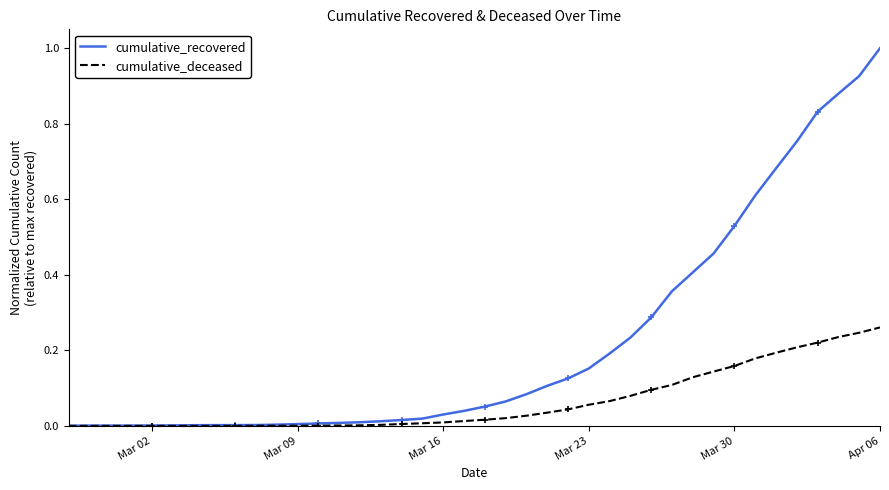

What is the maximum value shown in the chart?

1.0